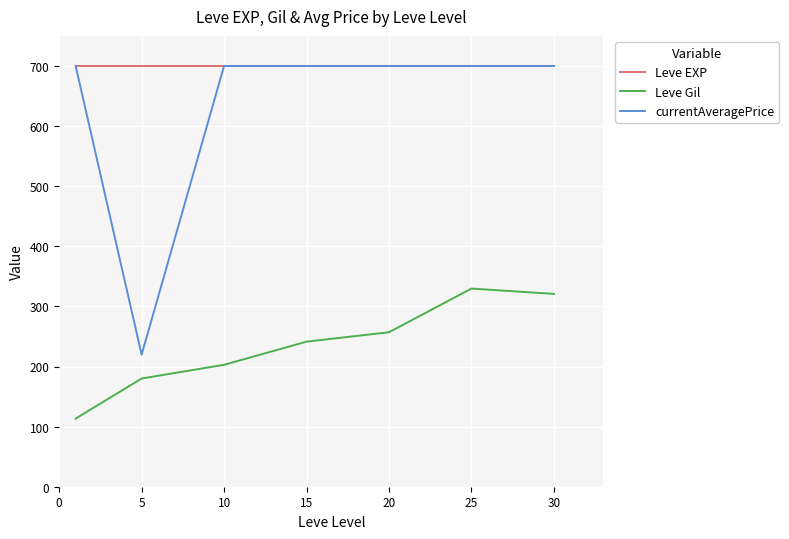

What are all the series names shown in the legend?

Leve EXP, Leve Gil, currentAveragePrice